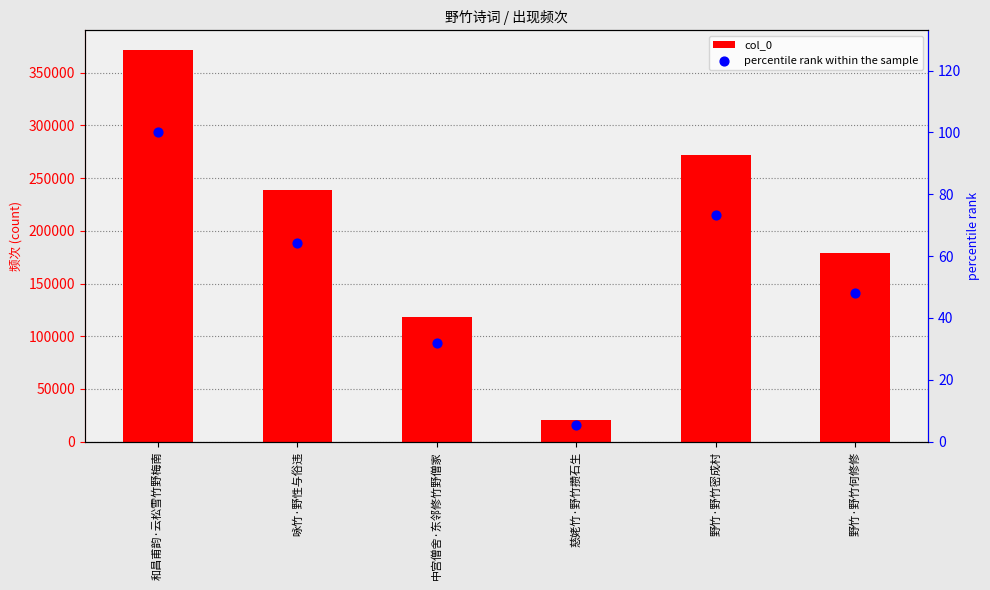

Is the value of percentile rank within the sample at 野竹·野竹何修修 greater than the value of col_0 at 慈姥竹·野竹攒石生?

No